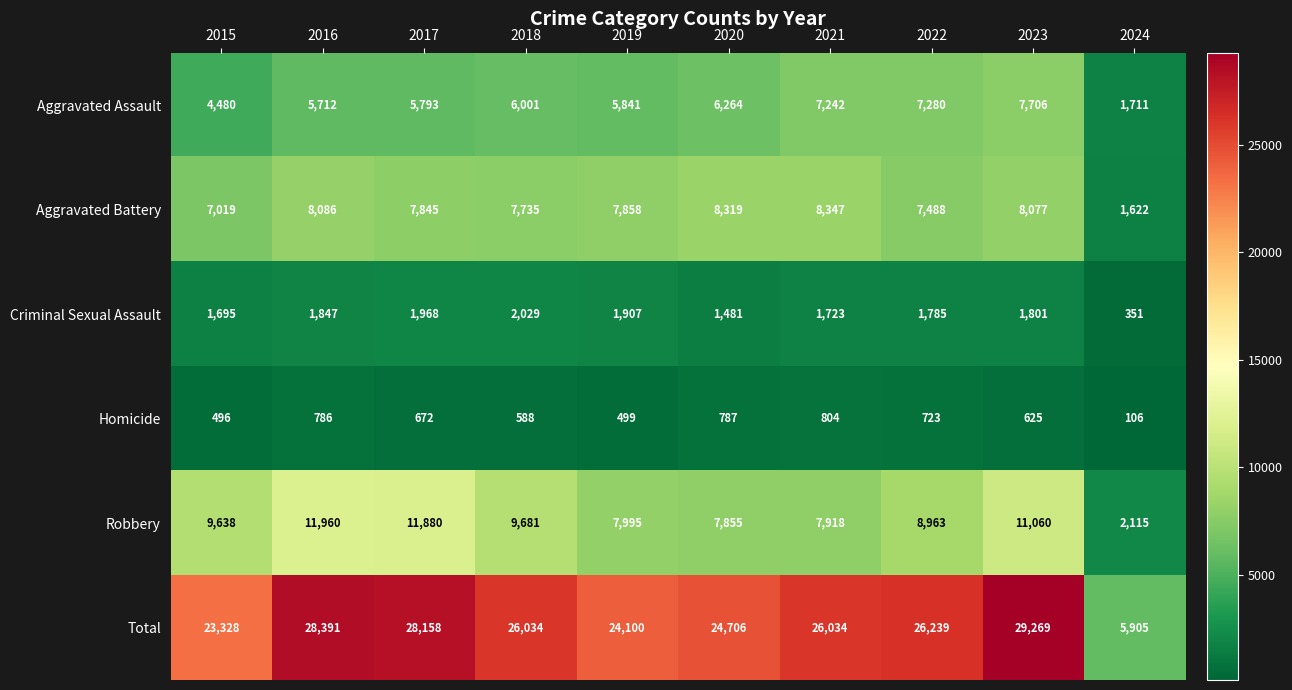

What is the difference between the second highest and minimum values in the Total series?

22486